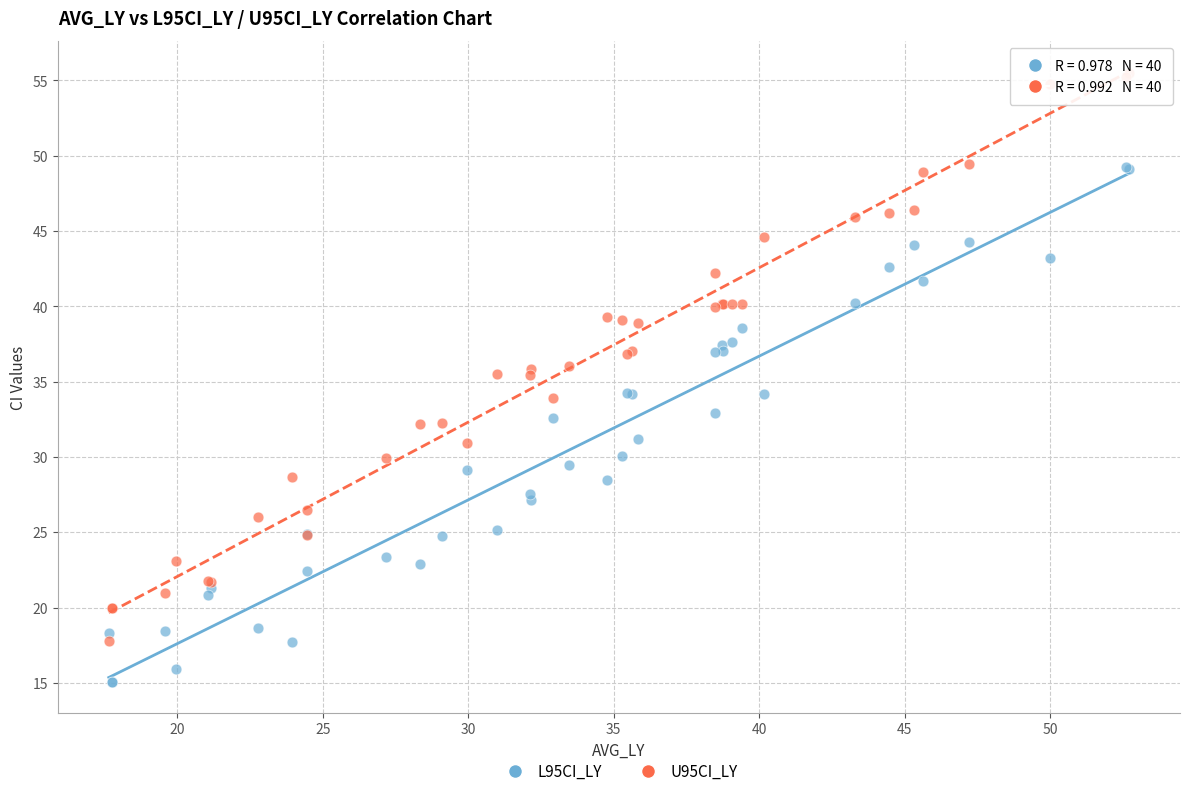

Which series contains the highest Y value?

U95CI_LY